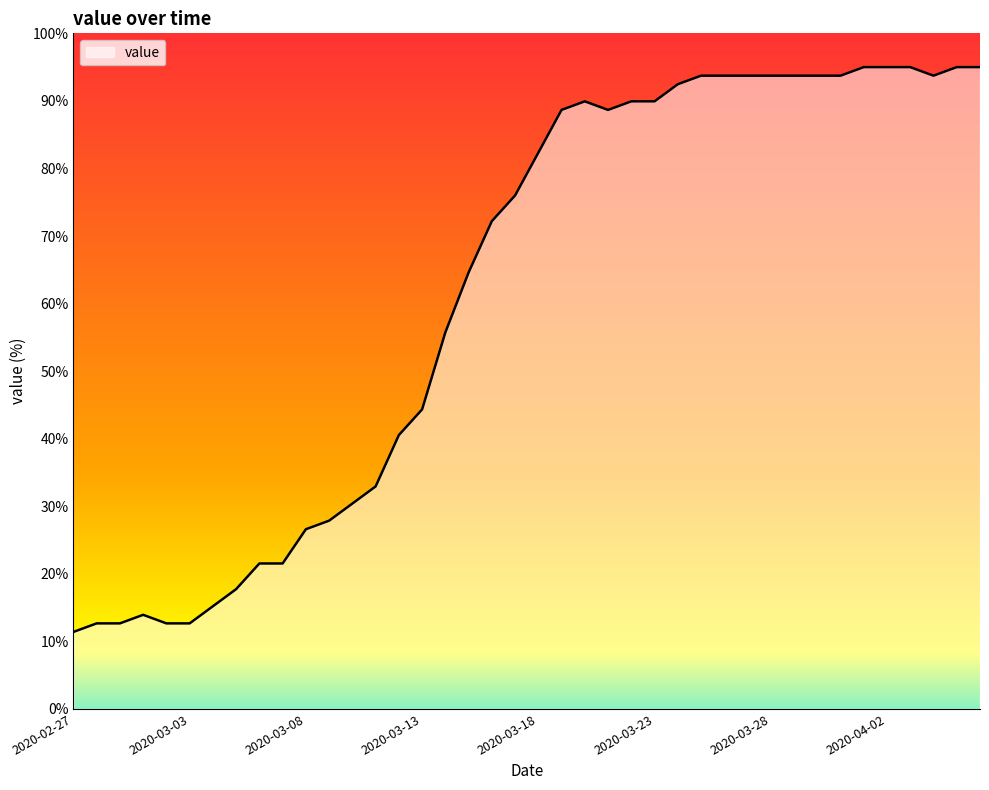

True or false: the data has more than 1 interior local peaks.

True